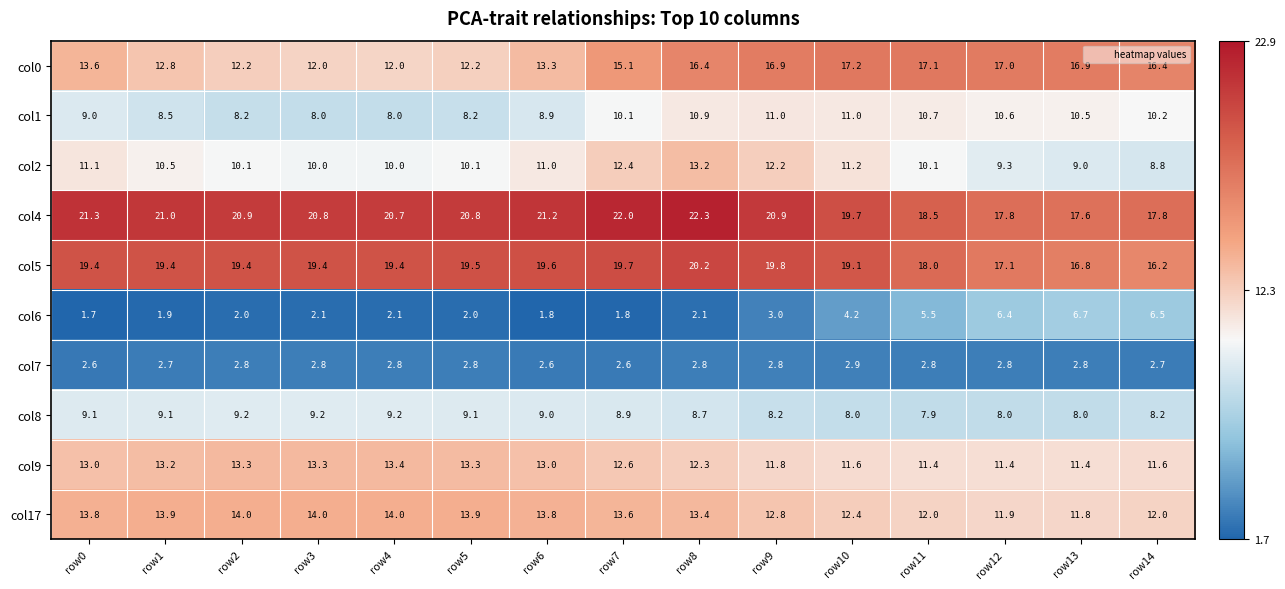

Which series changed the most between row1 and row7?

col0